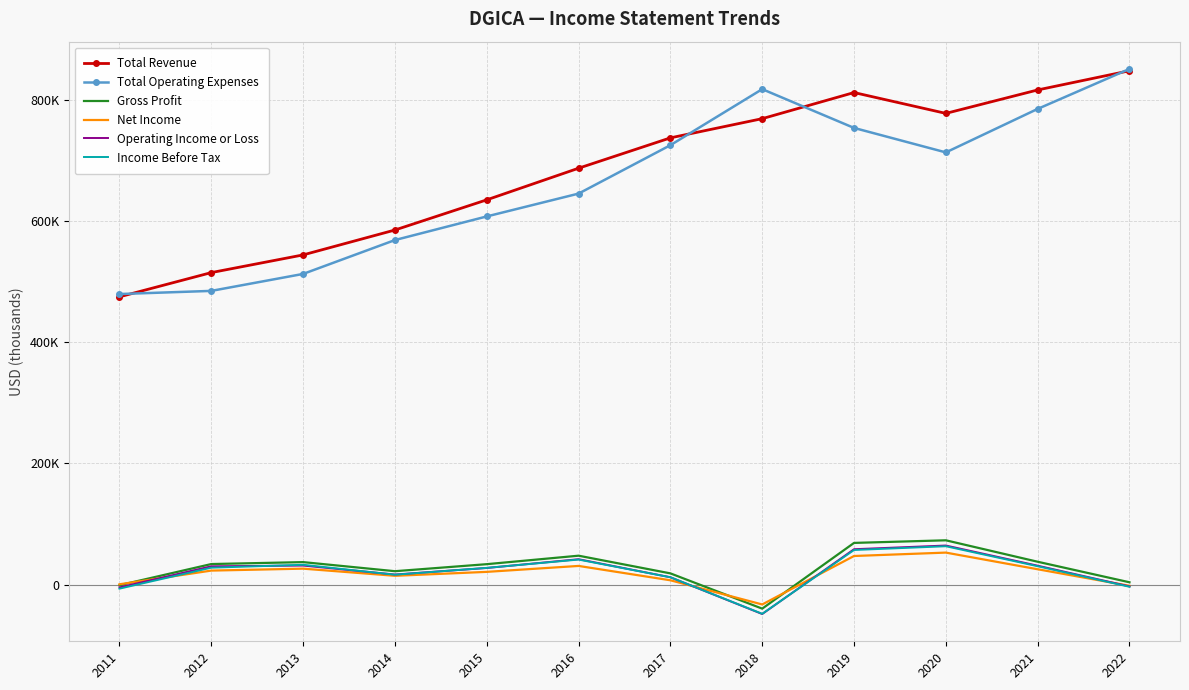

What are all the series names shown in the legend?

Total Revenue, Total Operating Expenses, Gross Profit, Net Income, Operating Income or Loss, Income Before Tax